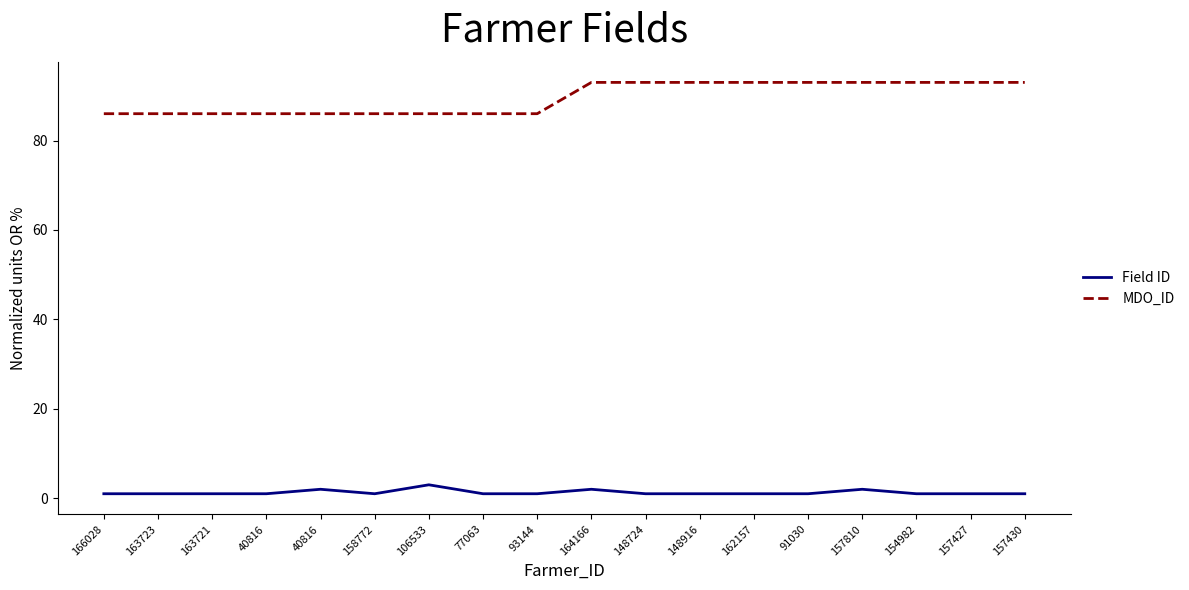

Count the number of categories in the chart.

18